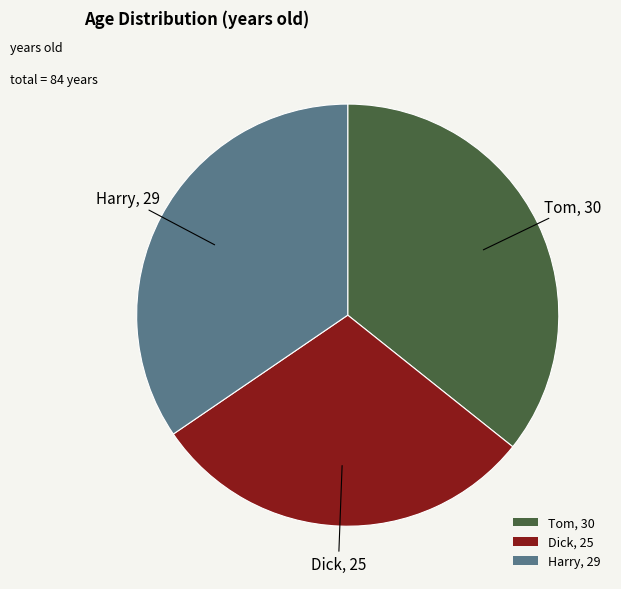

Is there a majority slice in this chart?

No